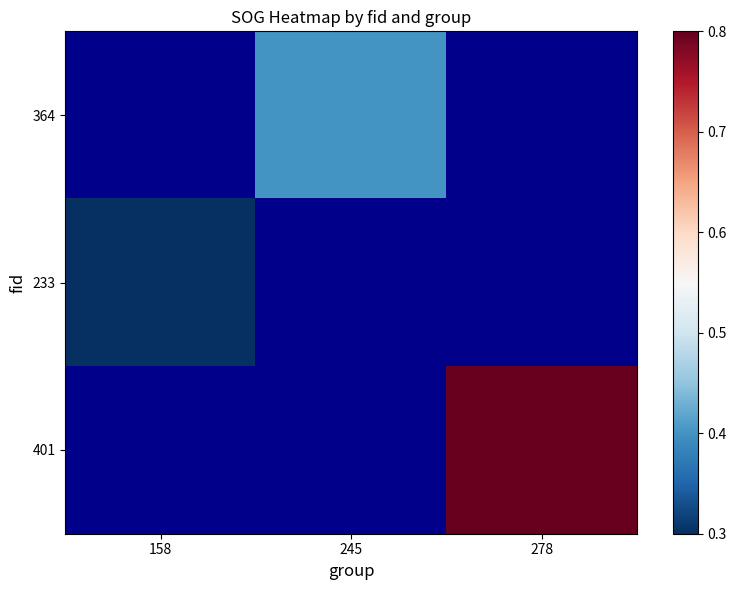

The 364 series shows 0.4 at 245. True or false?

True